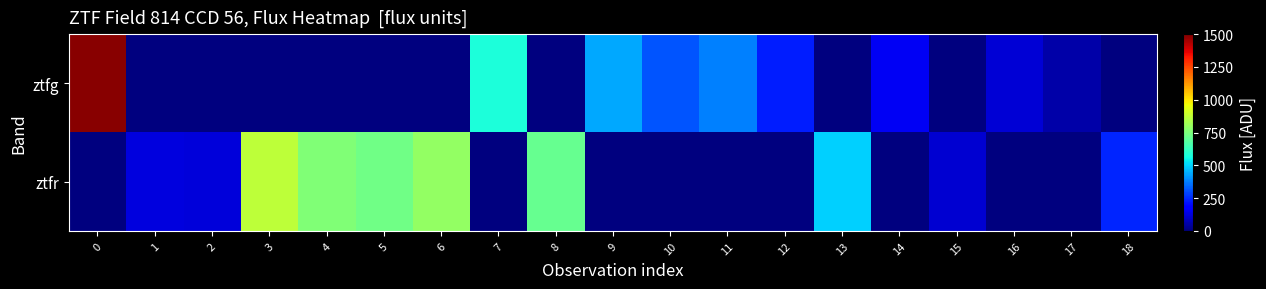

Between 4 and 7, which series saw the biggest shift?

ztfr